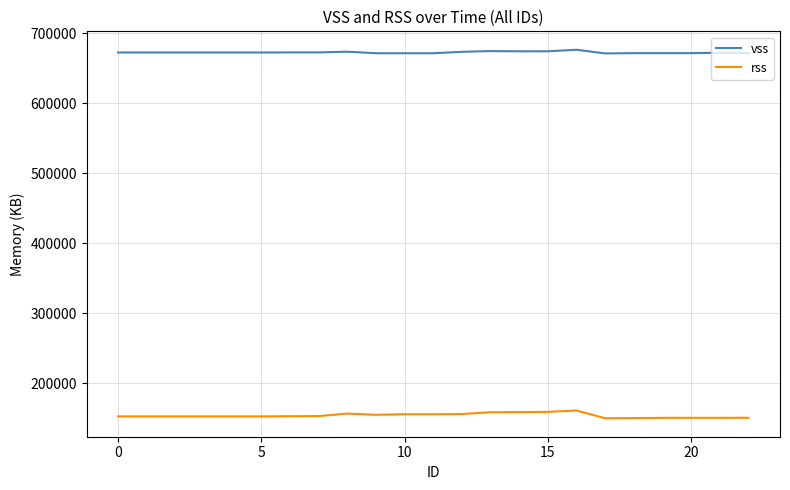

What is the lowest value of the rss series?

149712